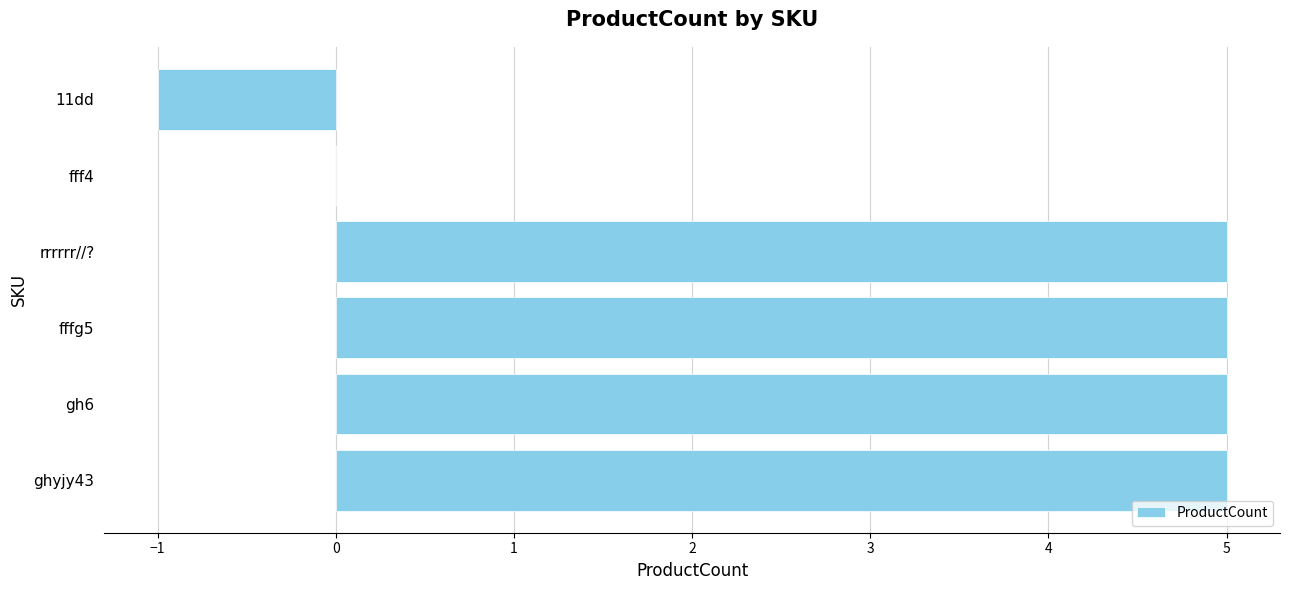

Is it true that the value at fffg5 is 5?

True